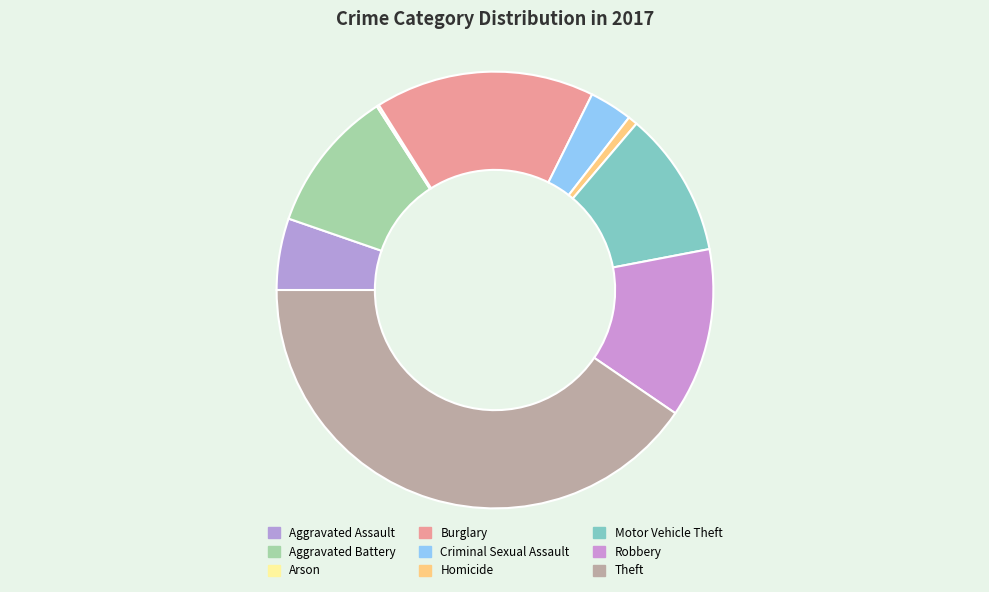

Which has a higher value, Aggravated Battery or Arson?

Aggravated Battery